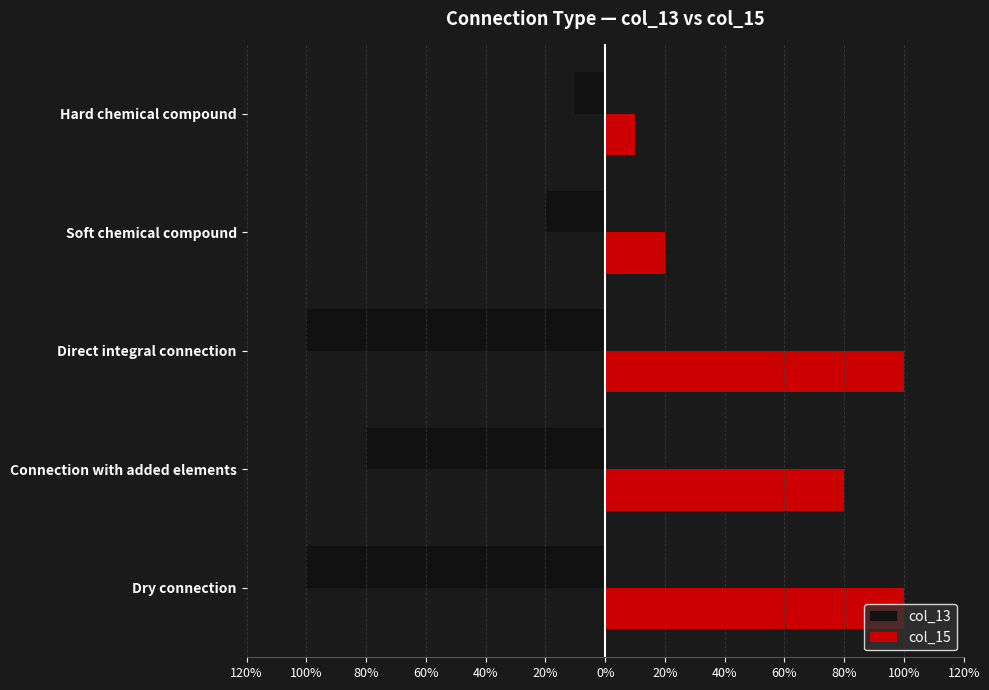

How many values in the col_13 series are below -80?

2